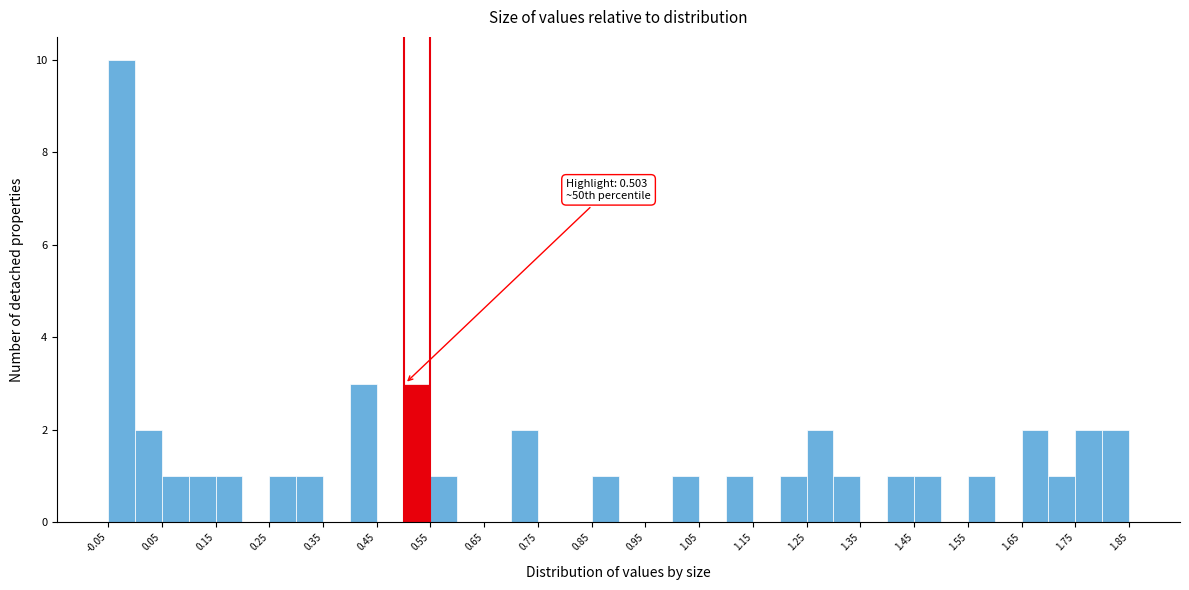

Which range on the x-axis has the tallest bar?

-0.05 to 0.00